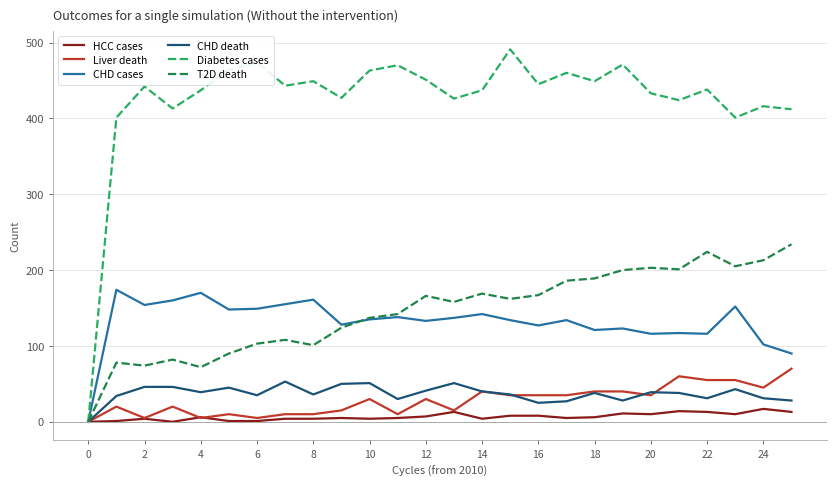

What is the difference between the second highest and second lowest values in the Diabetes cases series?

73